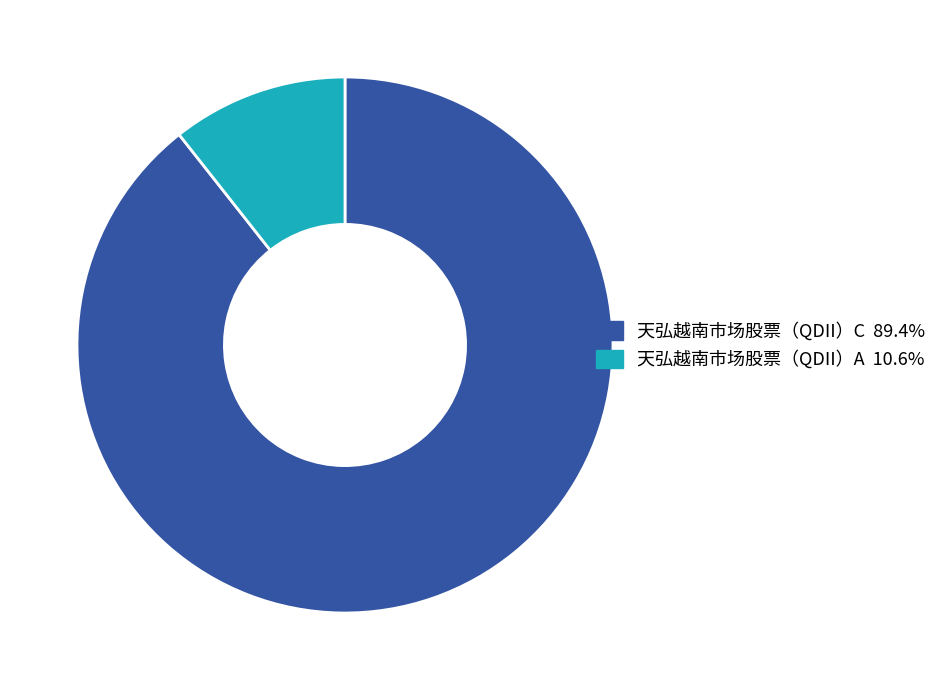

Between 天弘越南市场股票（QDII）A and 天弘越南市场股票（QDII）C, which is larger?

天弘越南市场股票（QDII）C